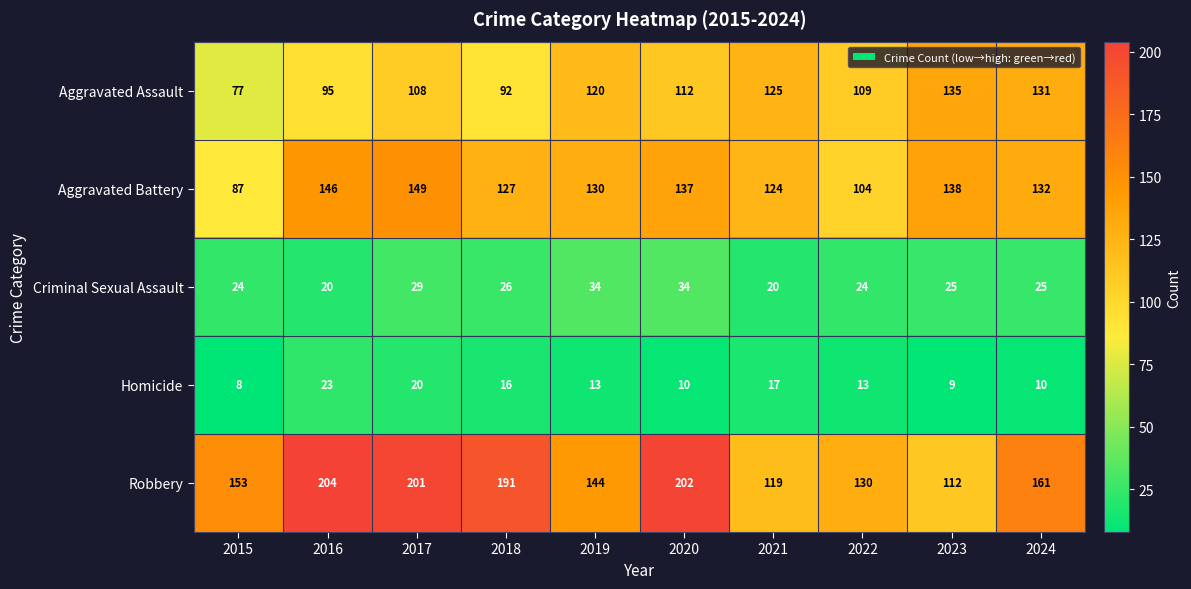

At which category is the sum across all series the highest?

2017